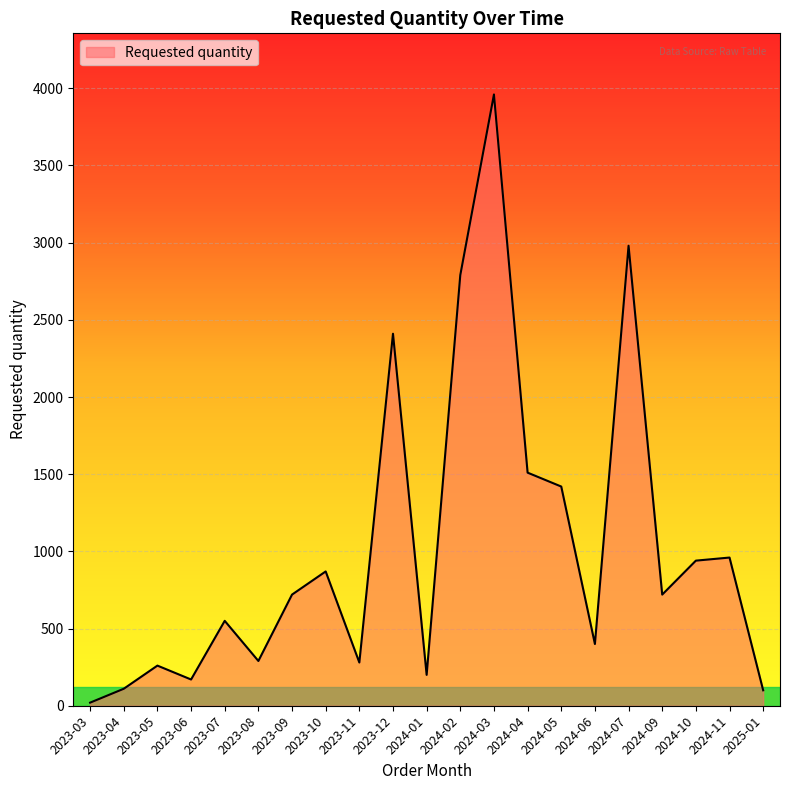

True or false: the data shows 2675 at 2024-03.

False